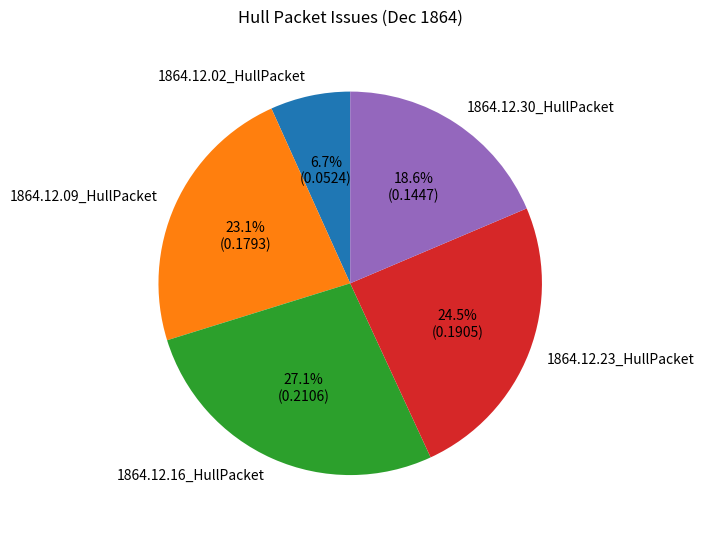

Is 1864.12.23_HullPacket the majority of the pie?

No